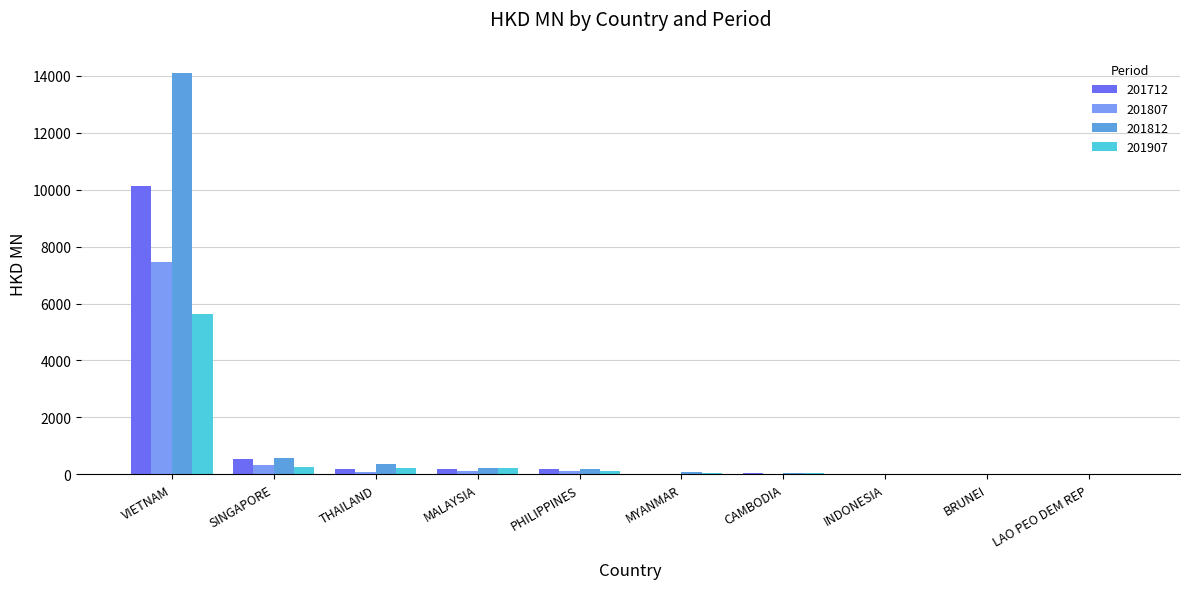

How many series are shown in this chart?

4